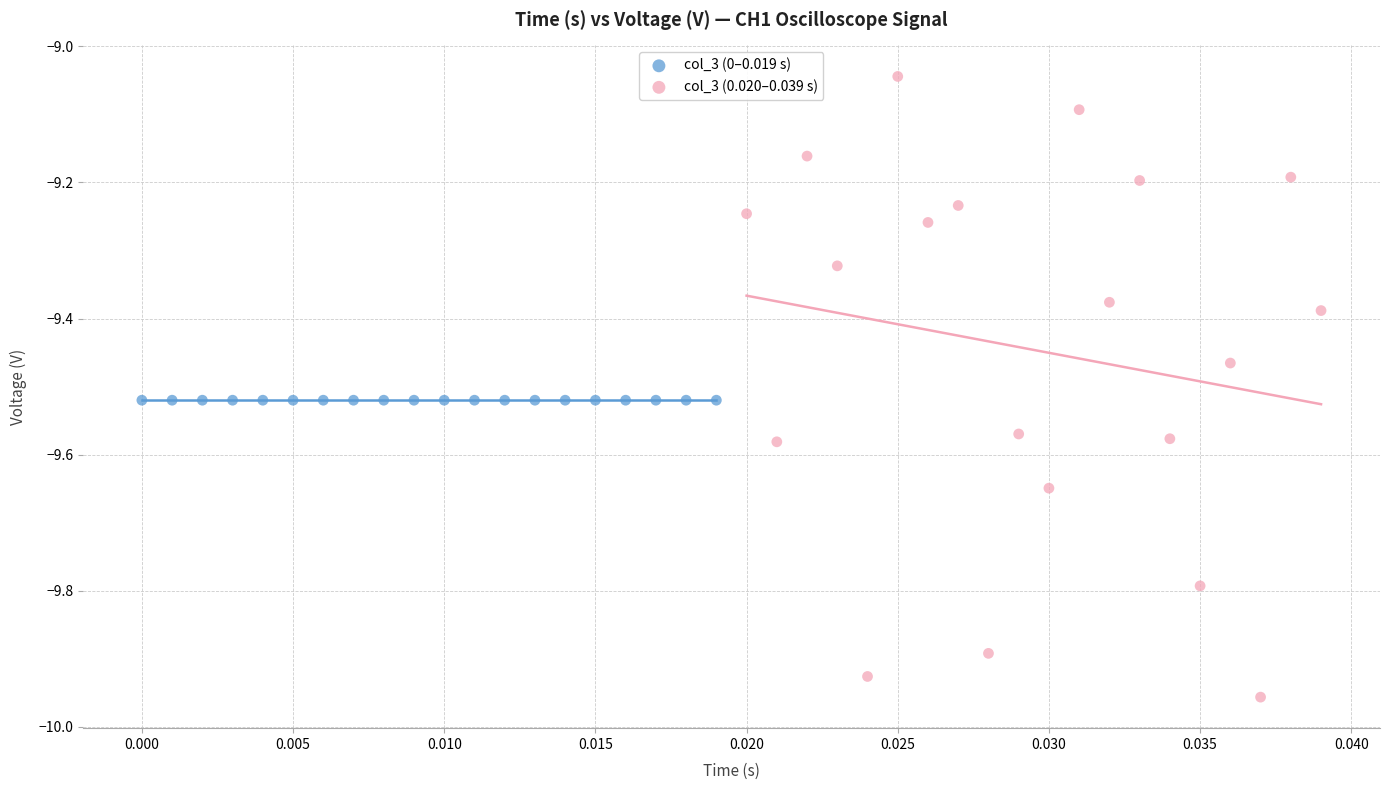

Which series reaches the maximum Y coordinate?

col_3 (0.020–0.039 s)